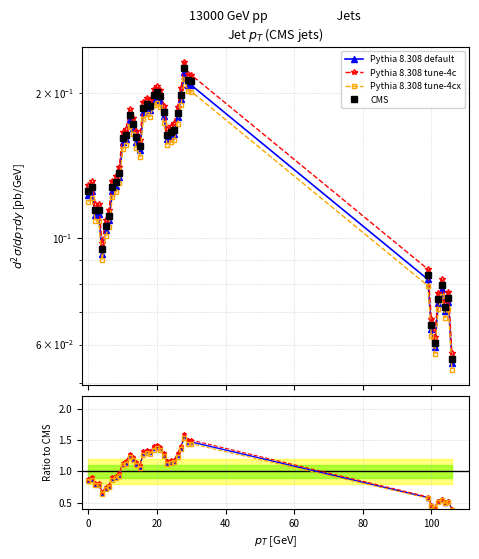

Which category has the highest value in the Pythia 8.308 tune-4cx series?

28